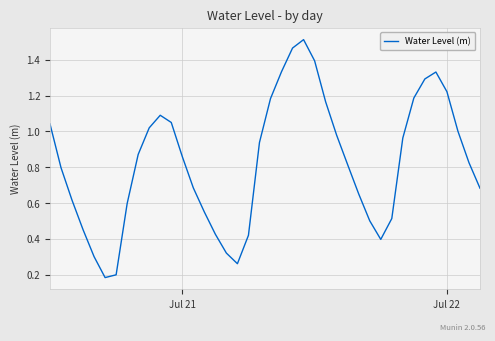

True or false: the data has more than 0 interior local peaks.

True